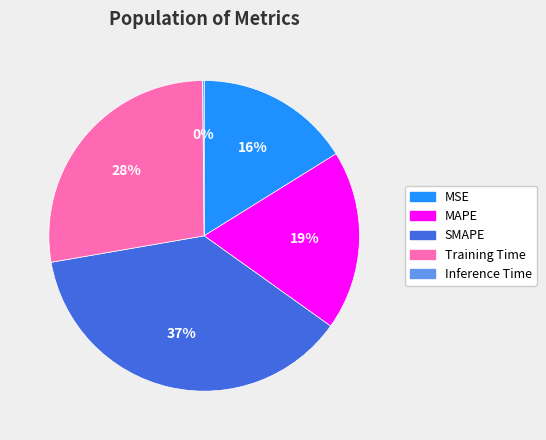

Does MSE account for over 50% of the chart?

No